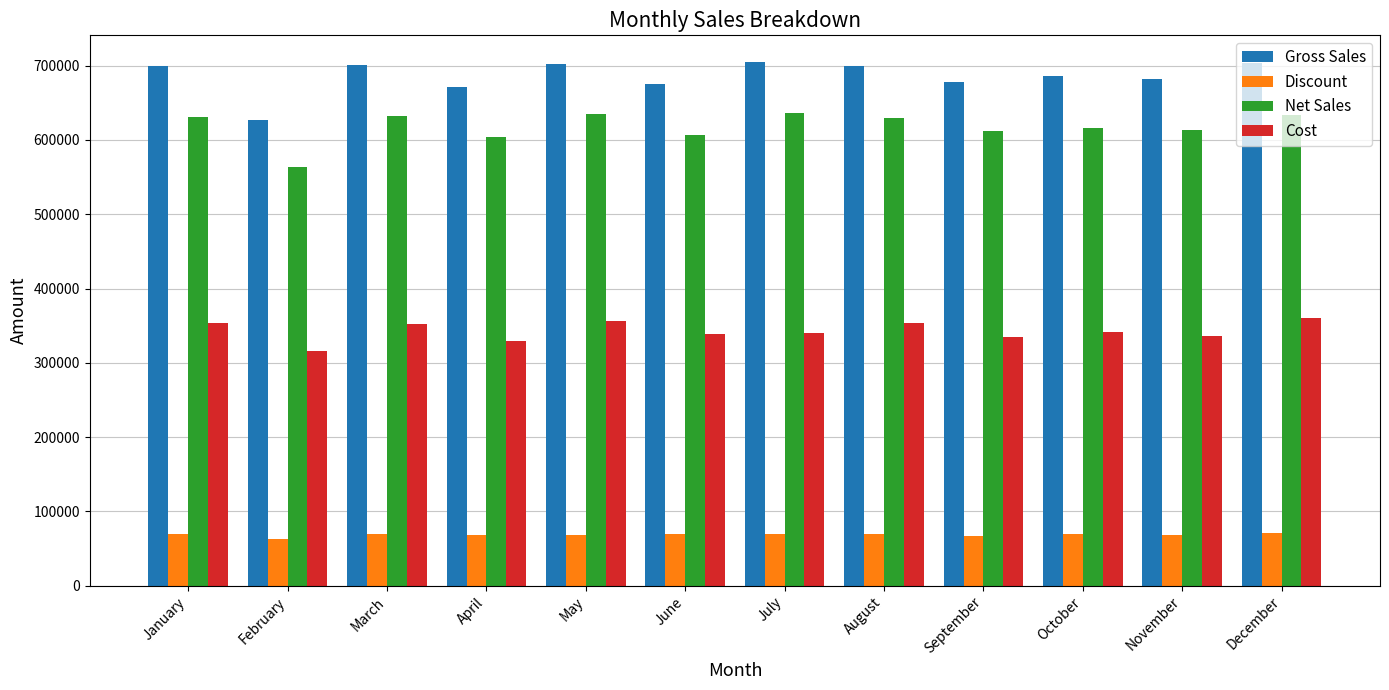

What is the average value of the Discount series?

68404